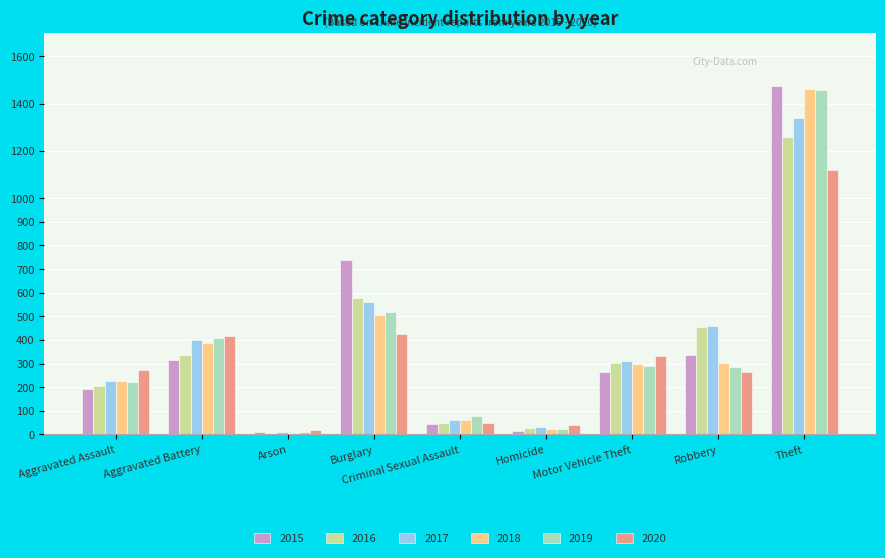

Is the value of 2016 at Theft greater than the value of 2020 at Burglary?

Yes